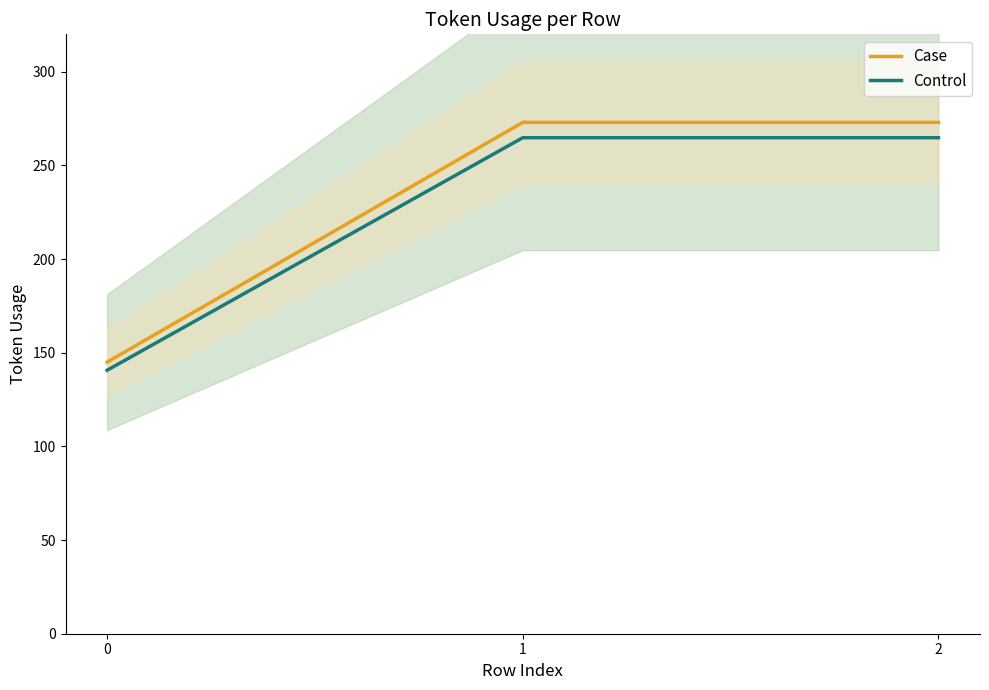

What is the difference between the maximum and minimum values in the Control series?

124.2